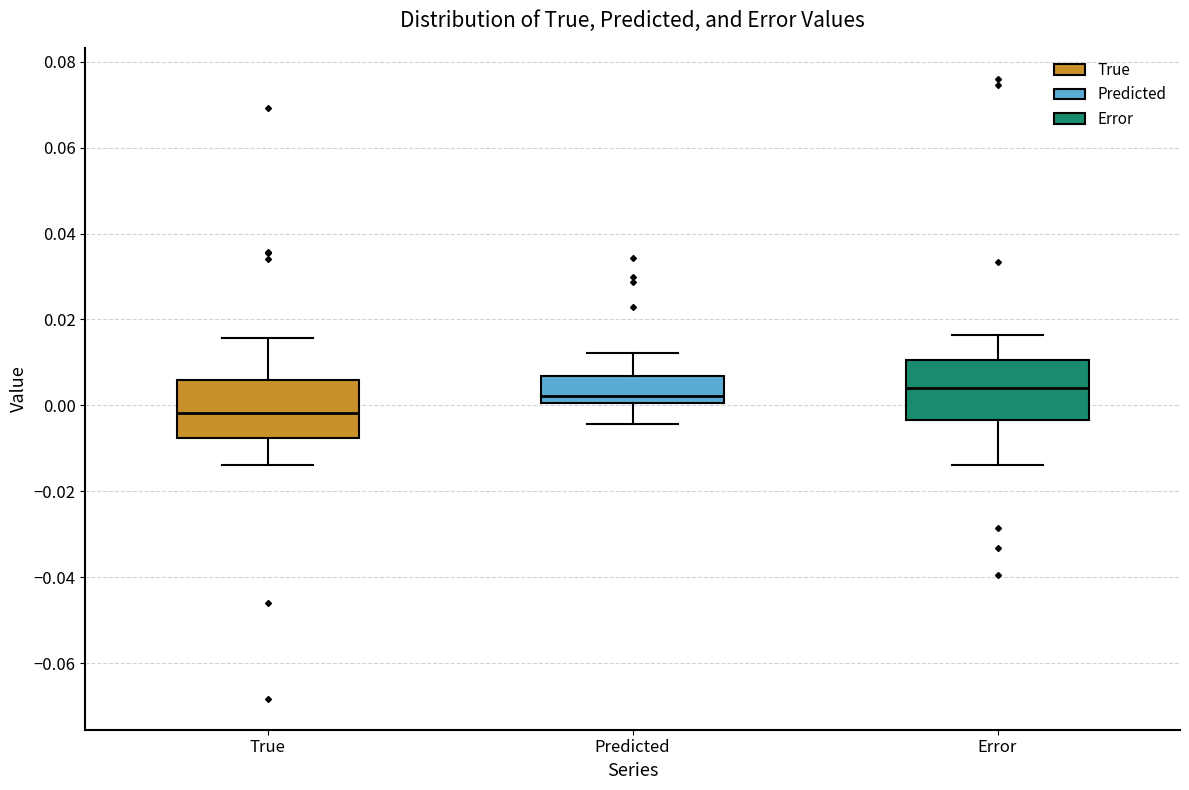

Which box has the lowest median line?

True